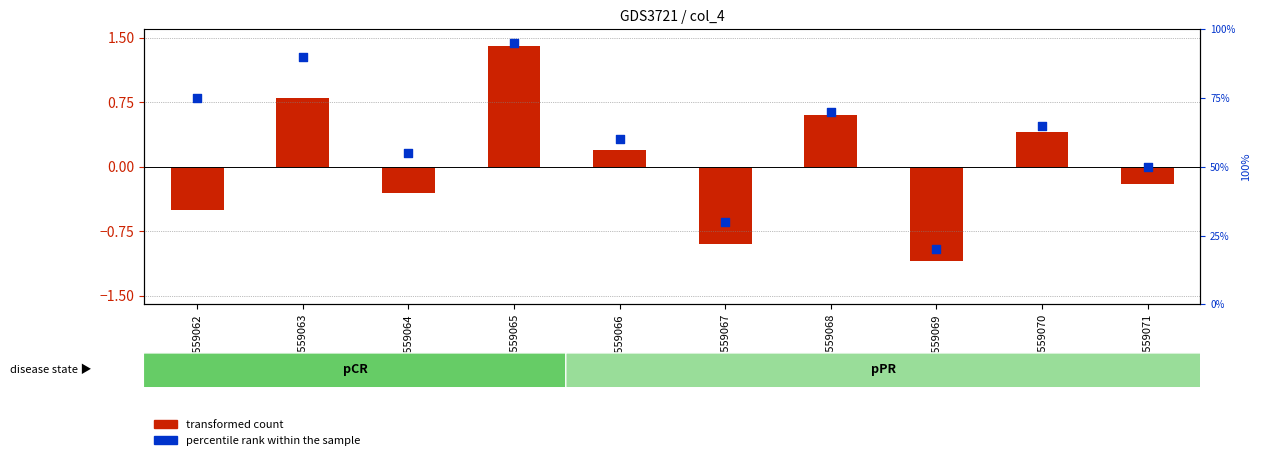

Which series has the largest total across all categories?

percentile rank within the sample